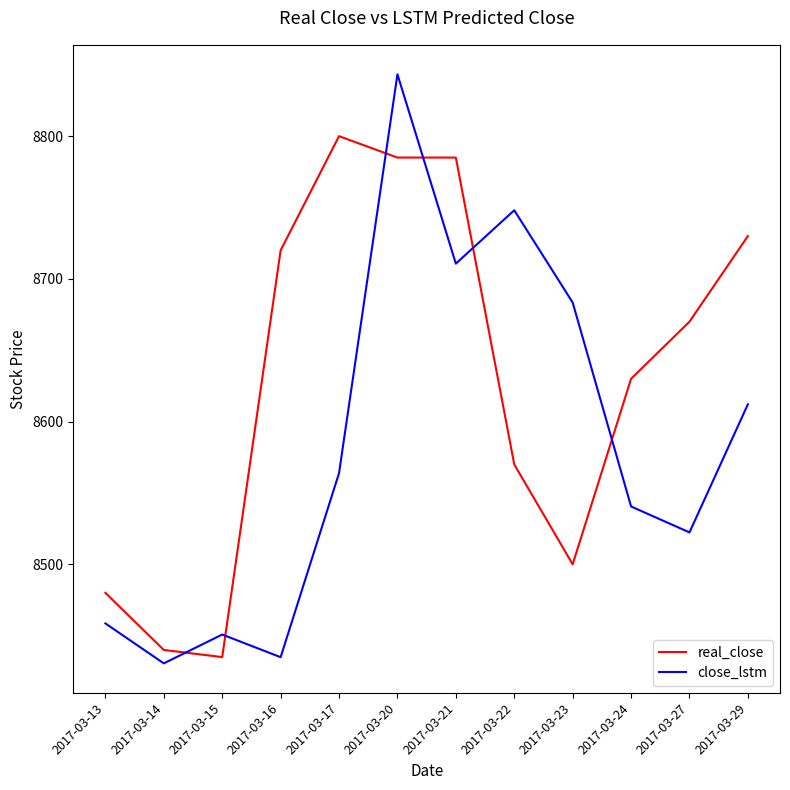

What is the spread (max minus min) of values at 2017-03-22?

178.1